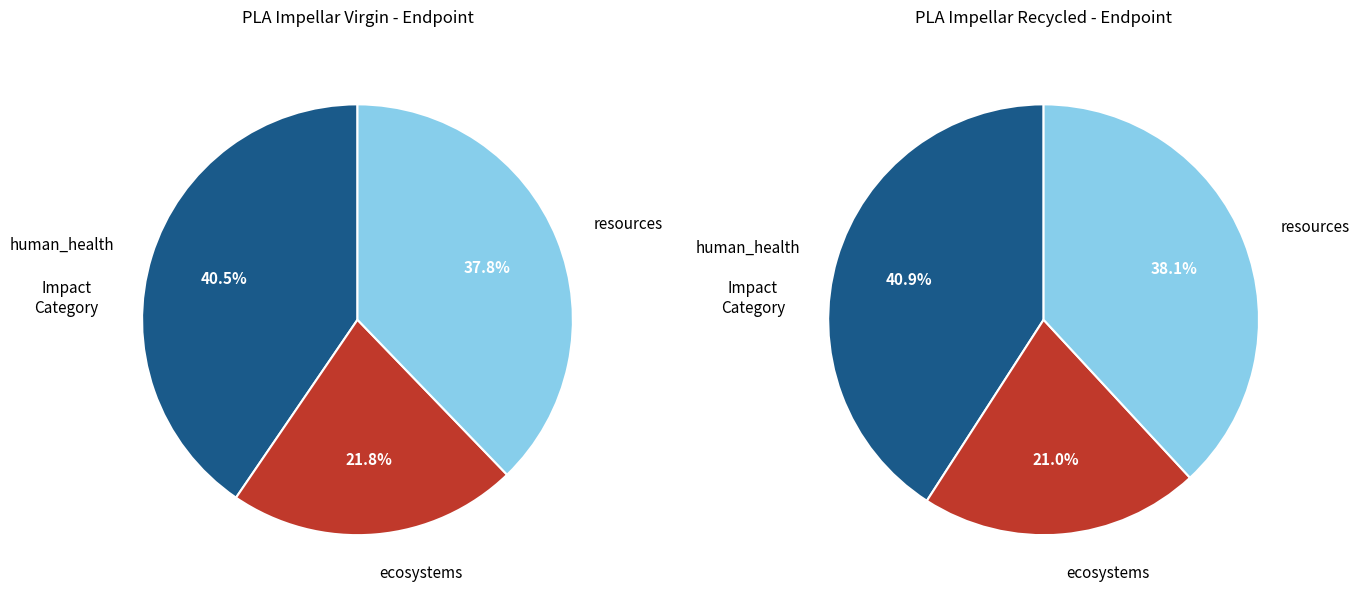

Which slice is the smallest?

ecosystems